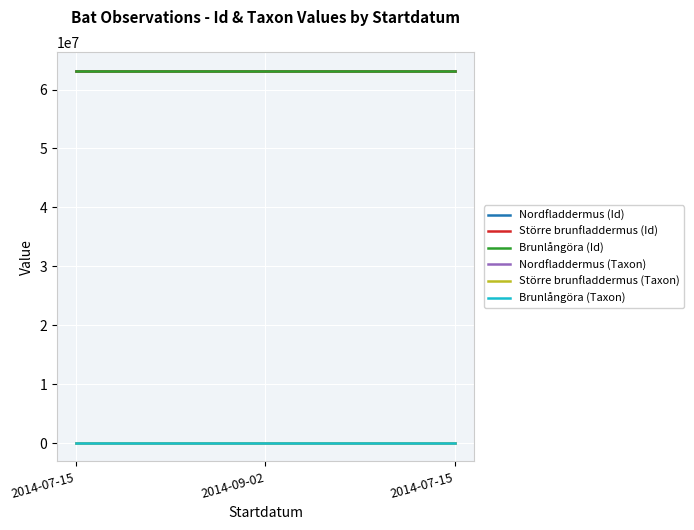

What is the approximate value of Nordfladdermus (Id) at 2014-07-15?

63190444